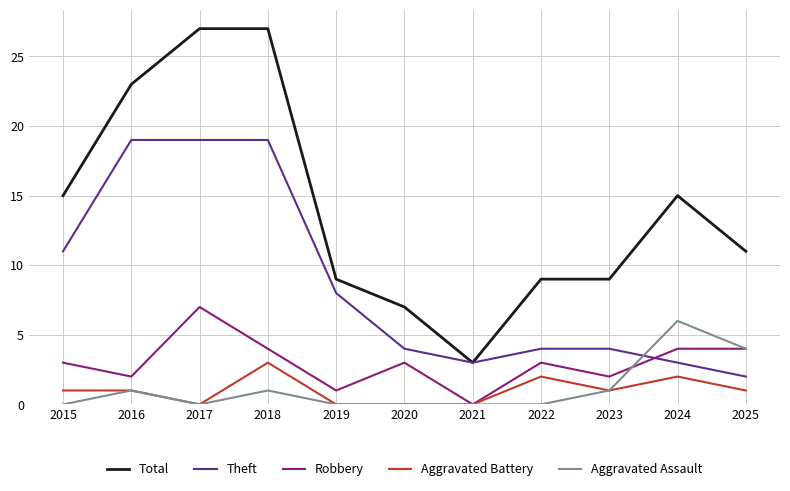

How many times do Aggravated Assault and Theft cross each other?

1